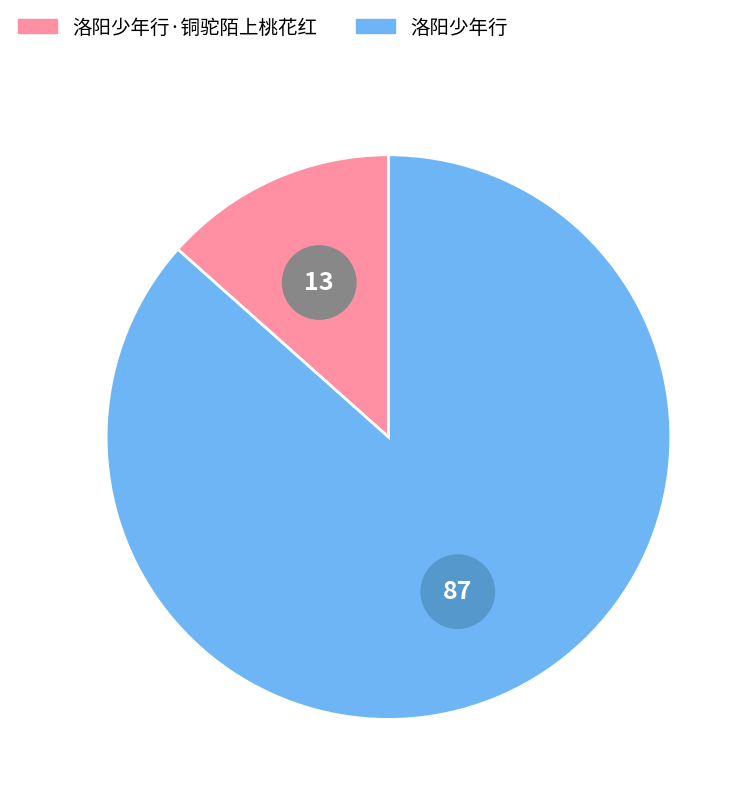

Which slice is the largest?

洛阳少年行